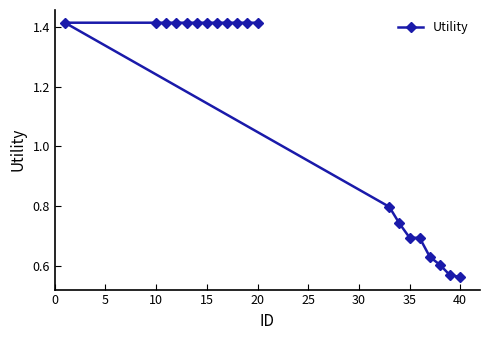

What is the maximum value shown in the chart?

1.4